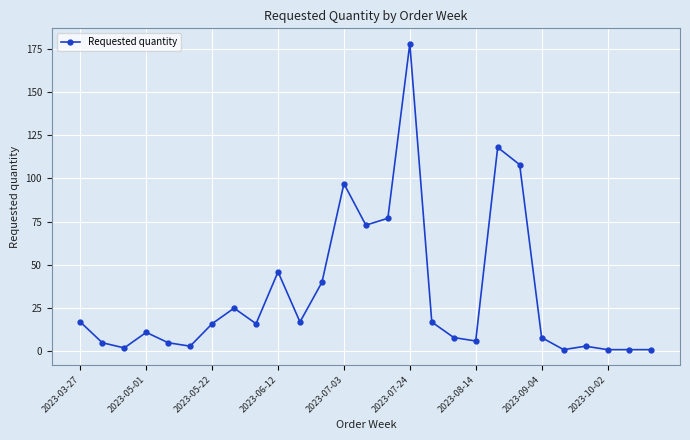

Reading left to right, what are all the values shown in this chart?

17	5	2	11	5	3	16	25	16	46	17	40	97	73	77	178	17	8	6	118	108	8	1	3	1	1	1